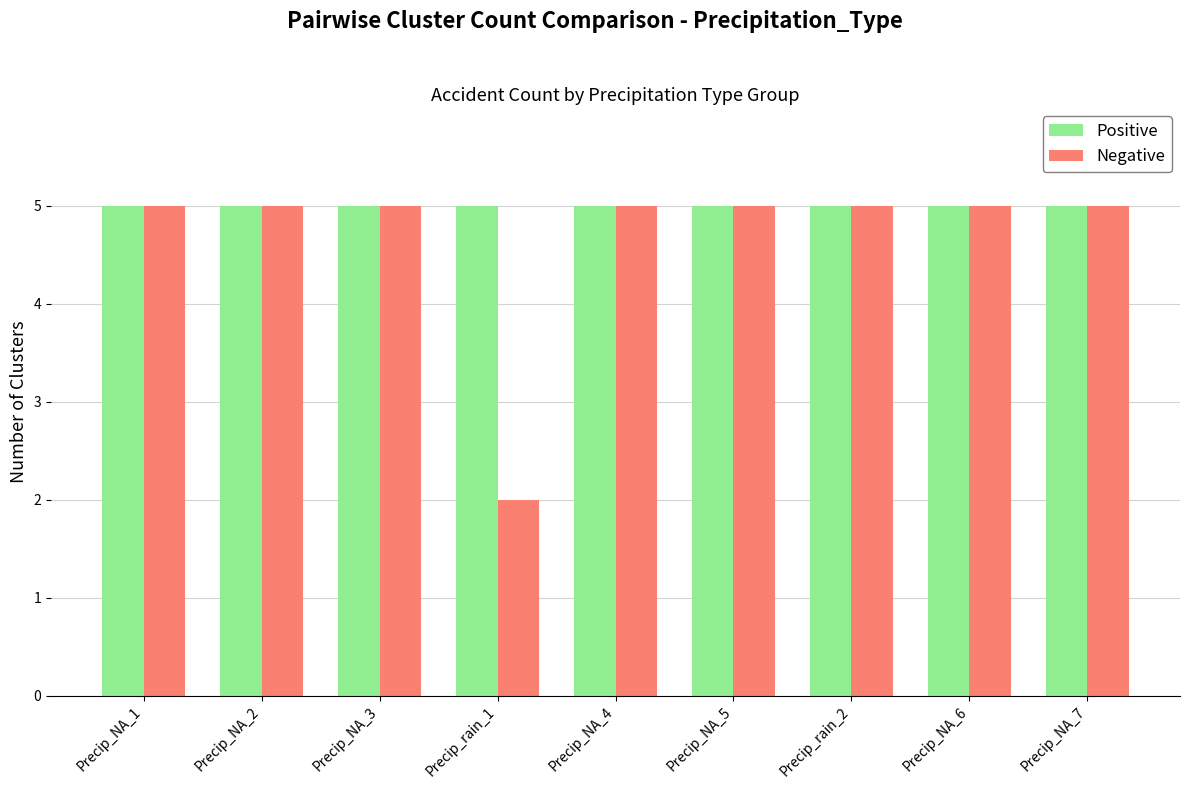

What is the lowest value of the Negative series?

2